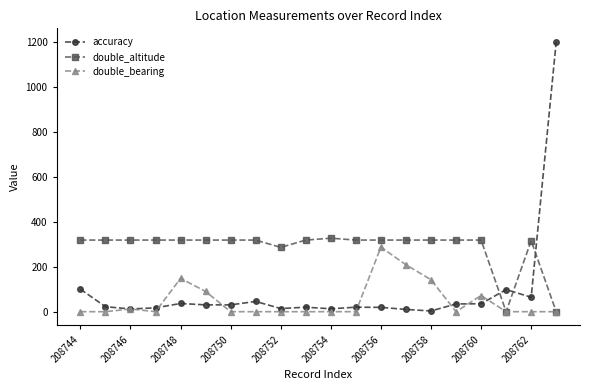

How many lines are shown in the chart?

3